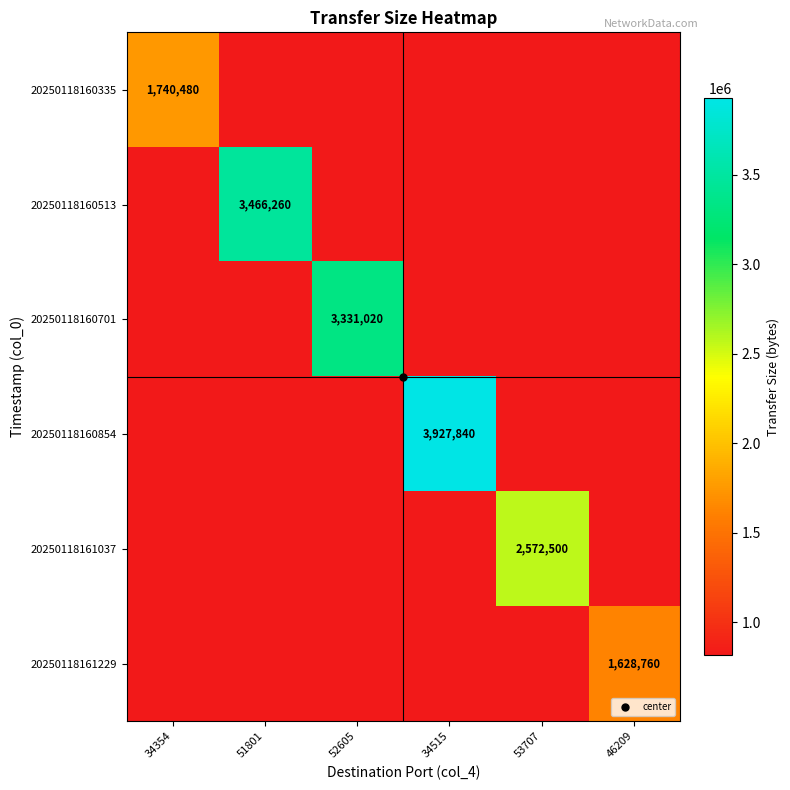

What is the difference between the maximum and minimum values in the 20250118161037 series?

1758120